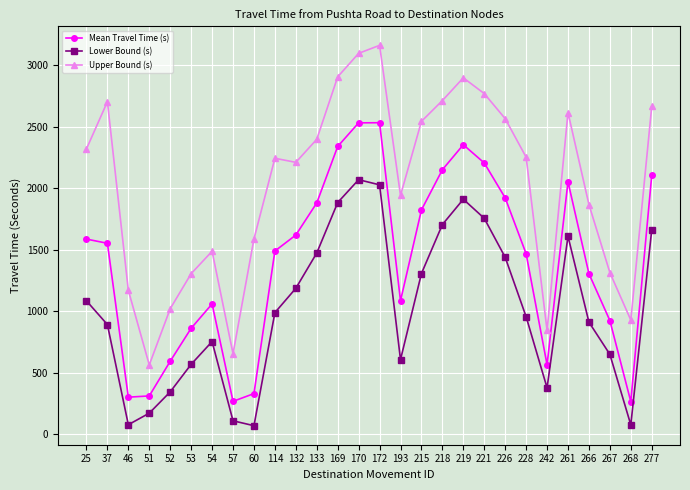

What is the sum of the Lower Bound (s) values at 133 and 226?

2909